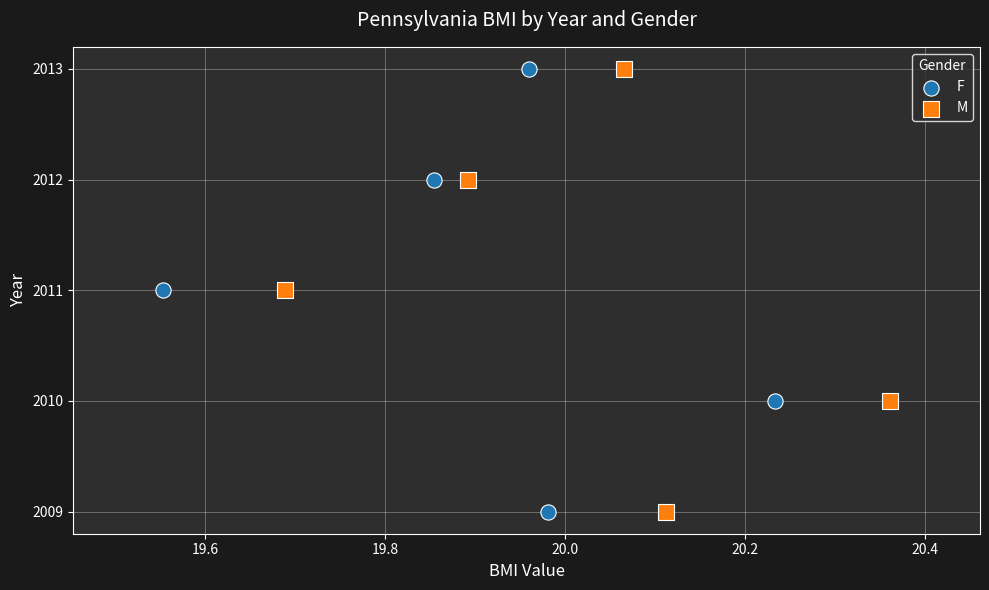

What are all the series names shown in the legend?

F, M